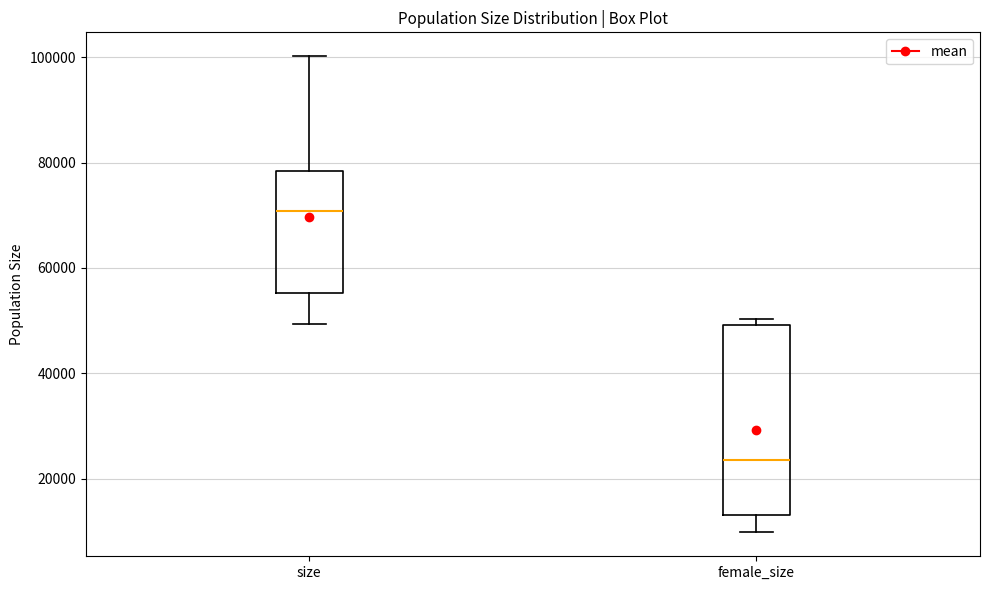

Where is the upper edge of the box for female_size on the y-axis? The values are not printed on the chart, so give them approximately, as read against the axis.

50000